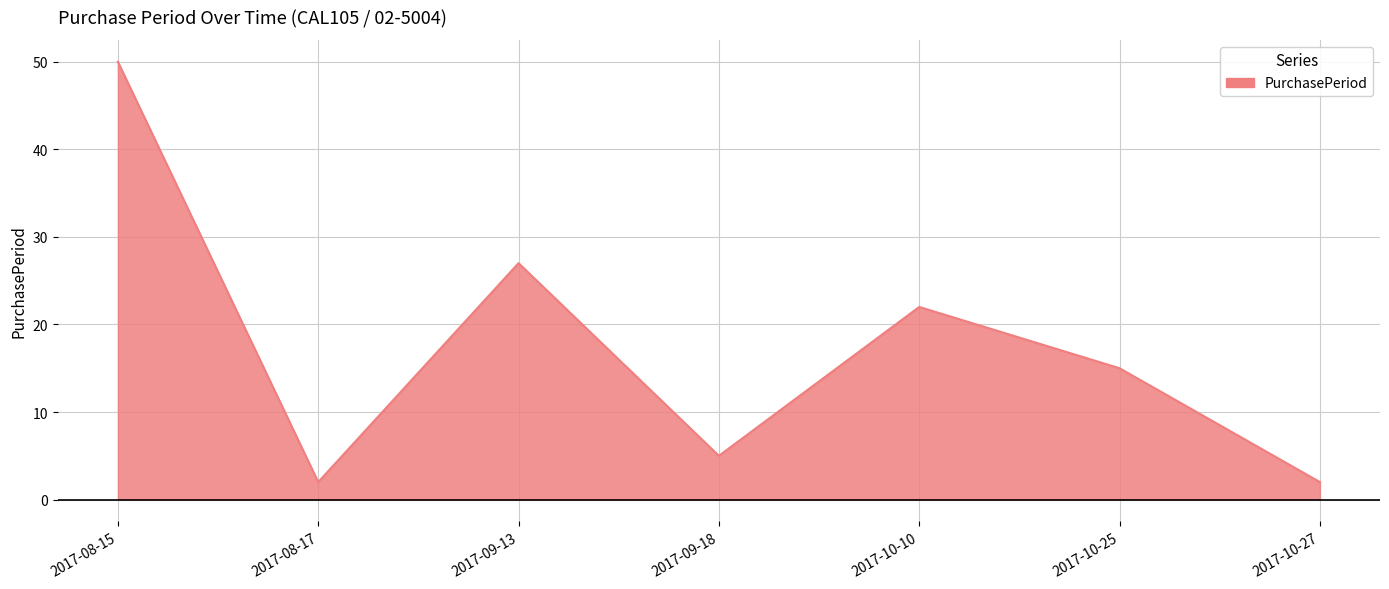

Where is the data nearest to the value 26?

2017-09-13